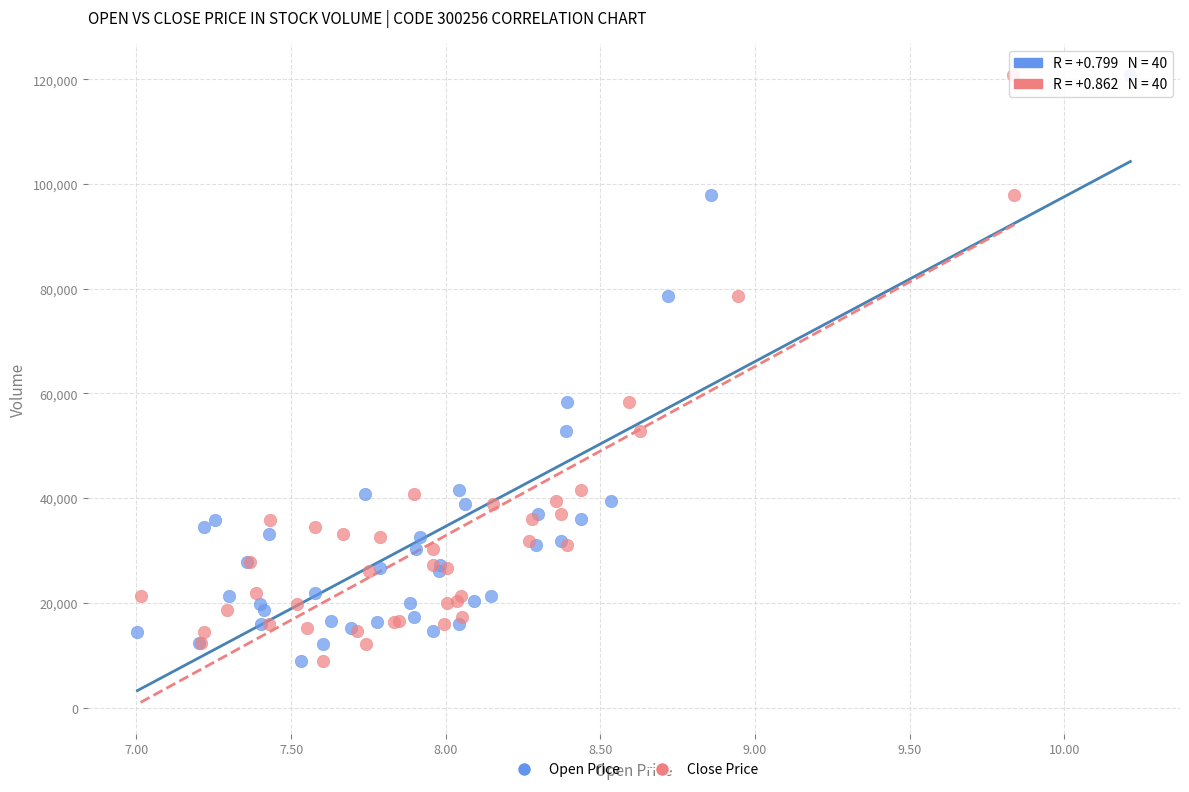

What are all the series names shown in the legend?

Open Price, Close Price